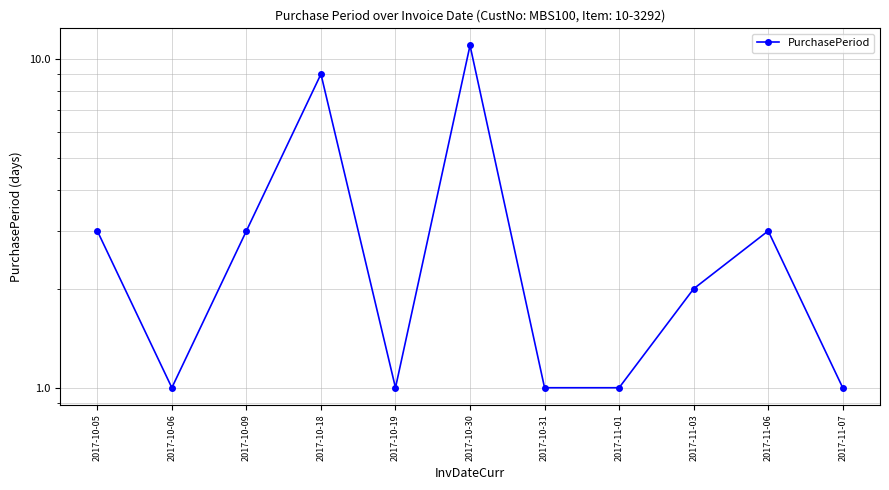

The value at 2017-11-01 is 1. True or false?

True